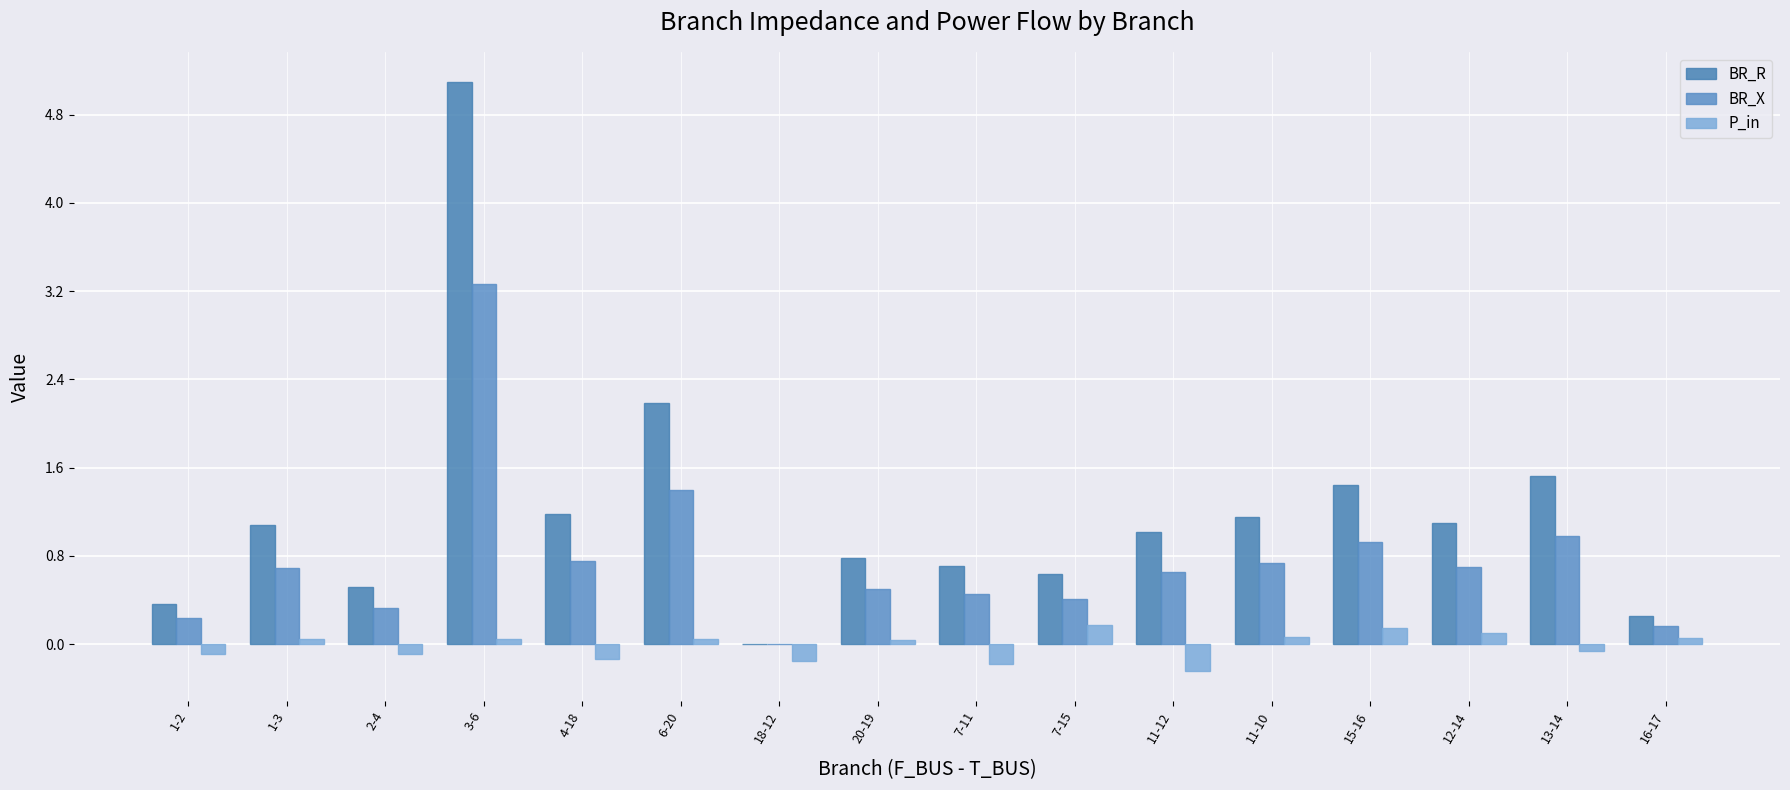

Which series has the largest total across all categories?

BR_R